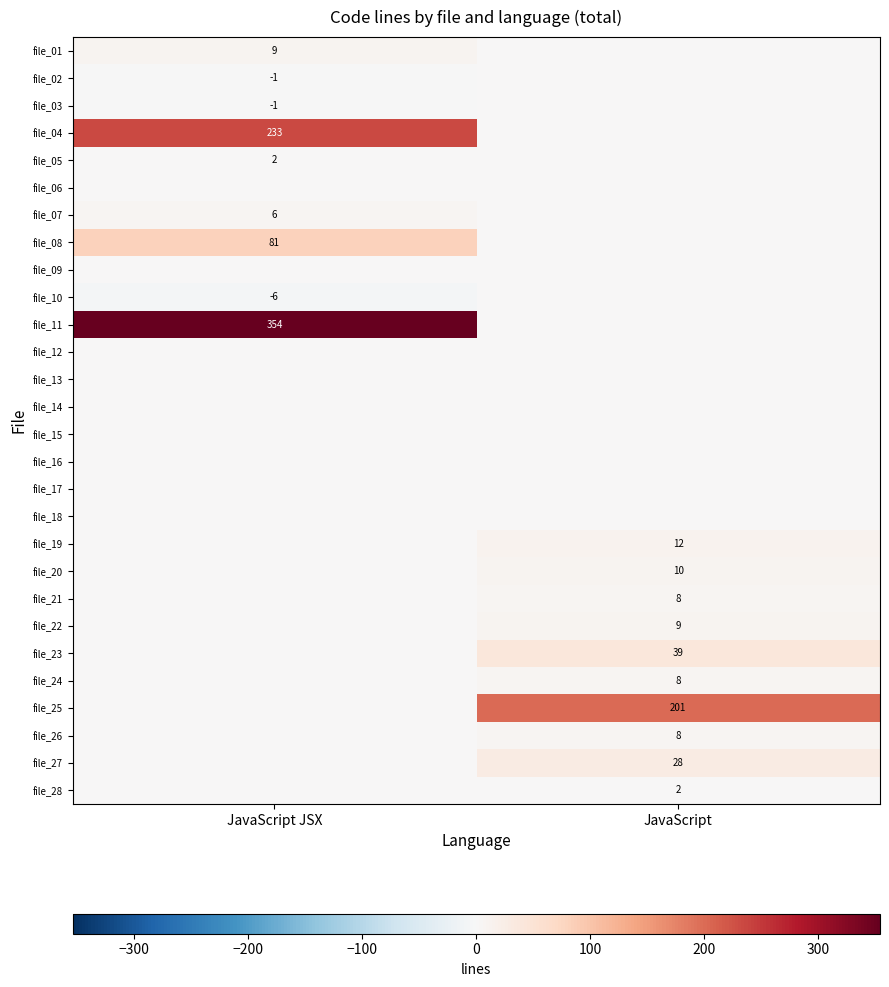

Is it true that file_07 equals 4 at JavaScript JSX?

False